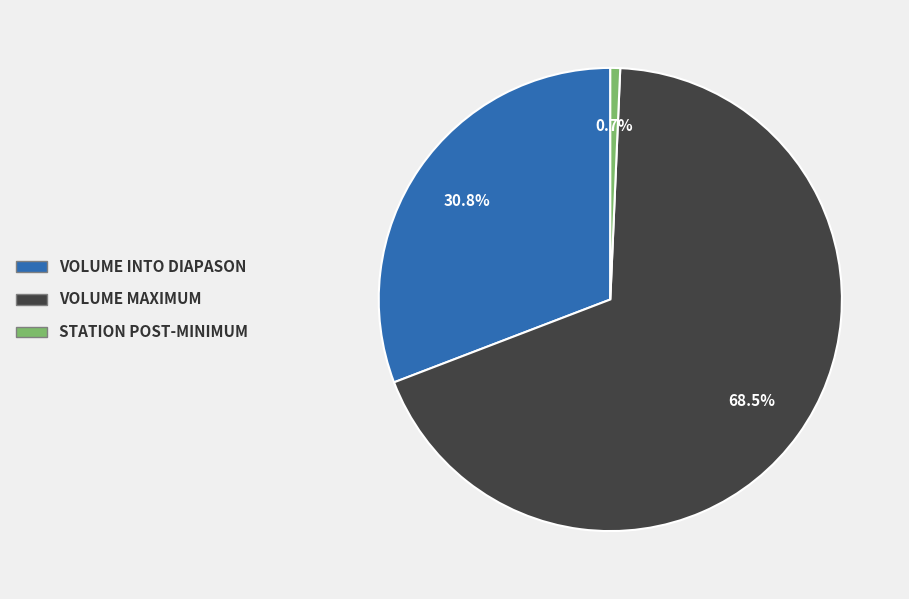

Is there a majority slice in this chart?

Yes